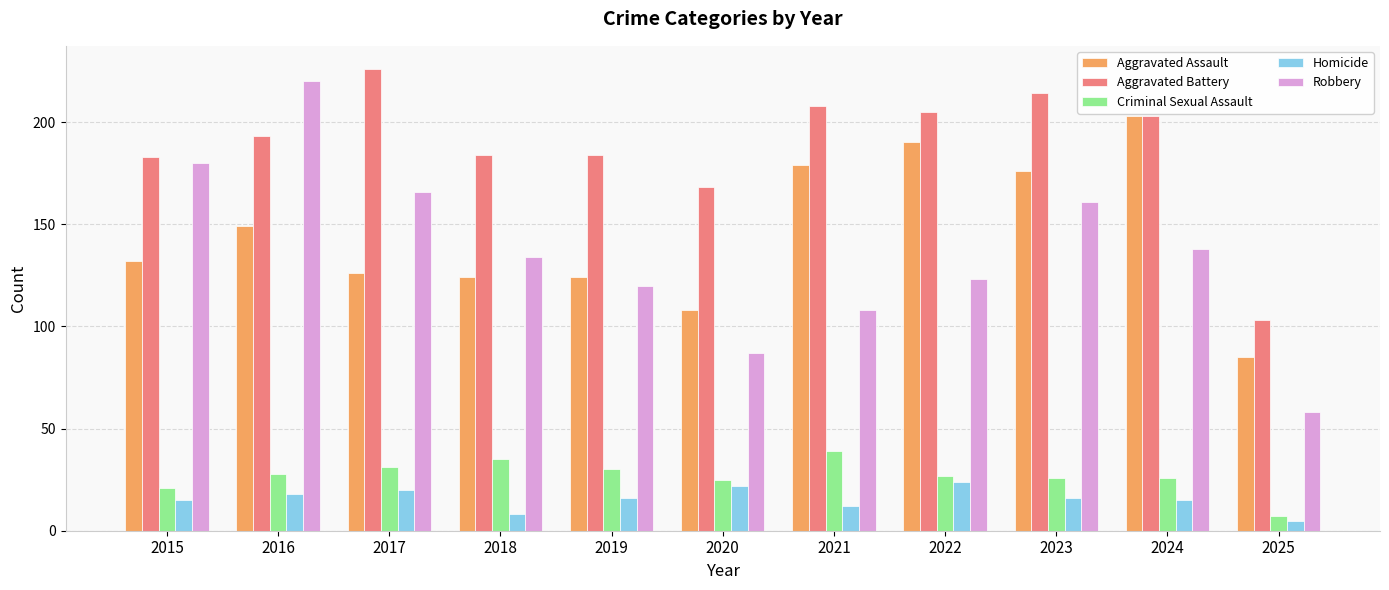

At how many categories does at least one series exceed 32?

11